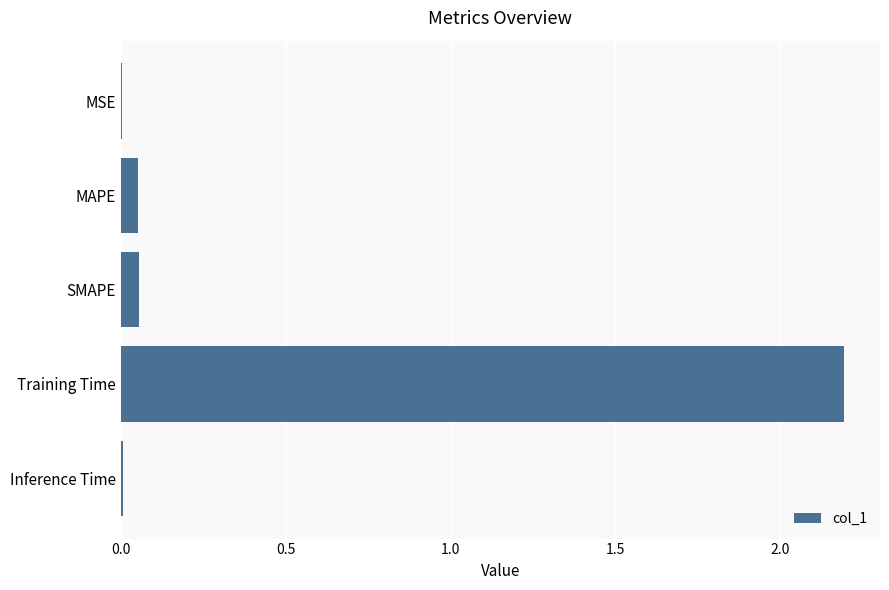

What is the sum of all values?

2.3